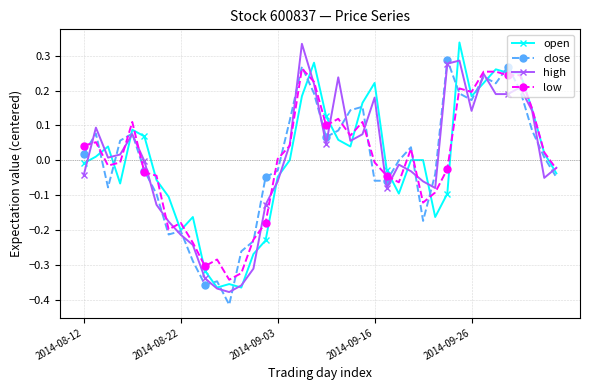

True or false: open has more than 0 interior local peaks.

True